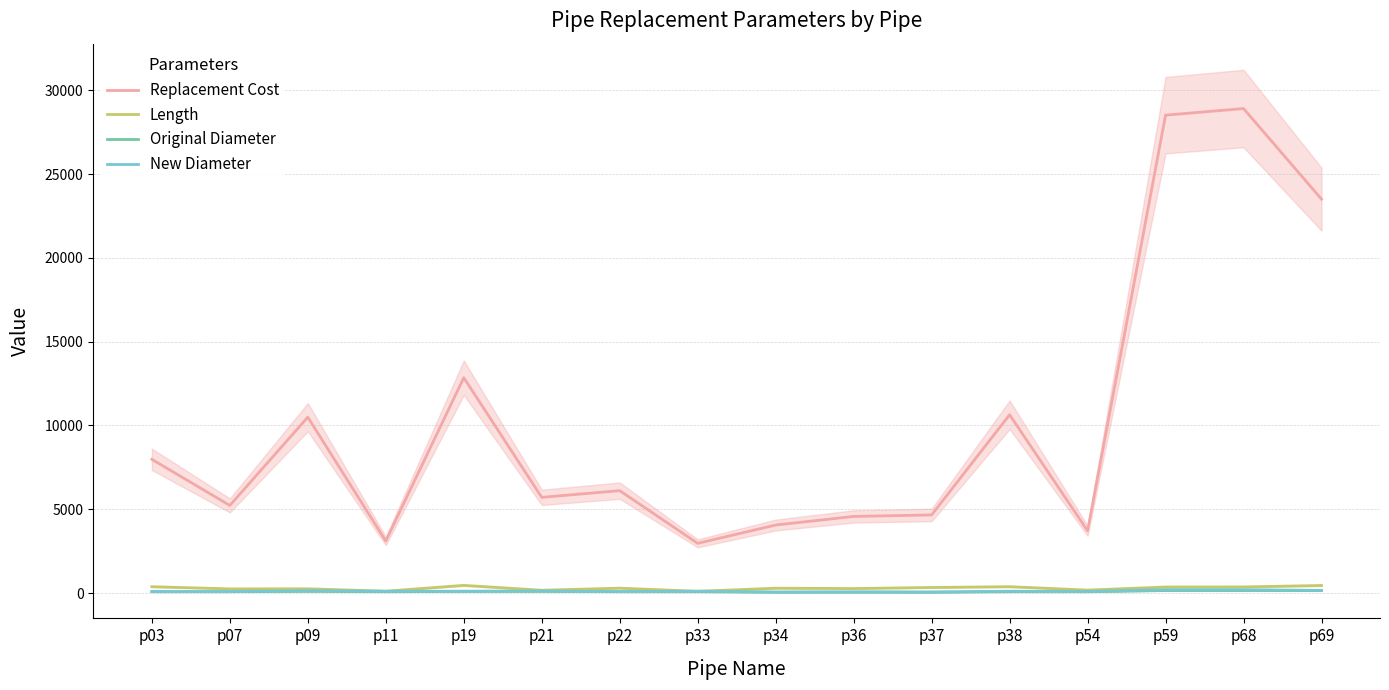

Where is Replacement Cost nearest to the value 15941?

p19